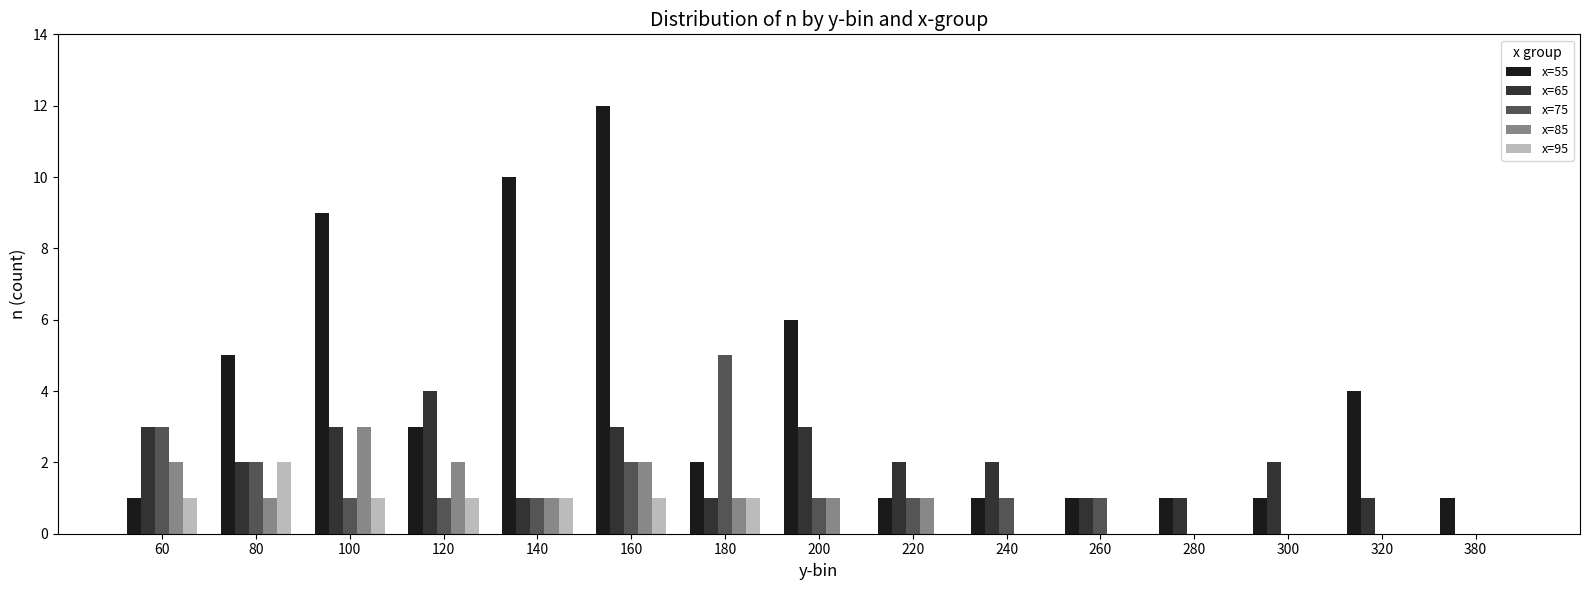

What is the sum of all x=75 values?

19